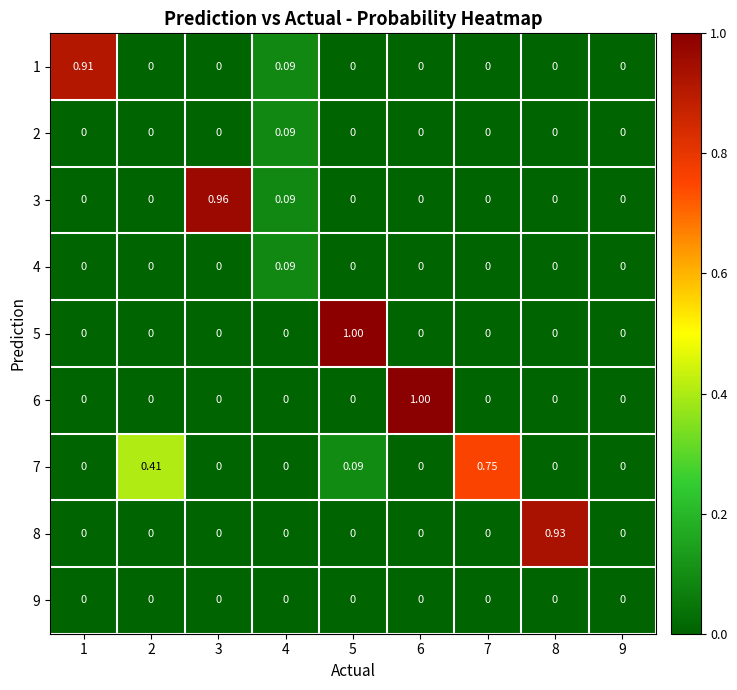

Is the value of 4 at 5 greater than the value of 1 at 4?

No